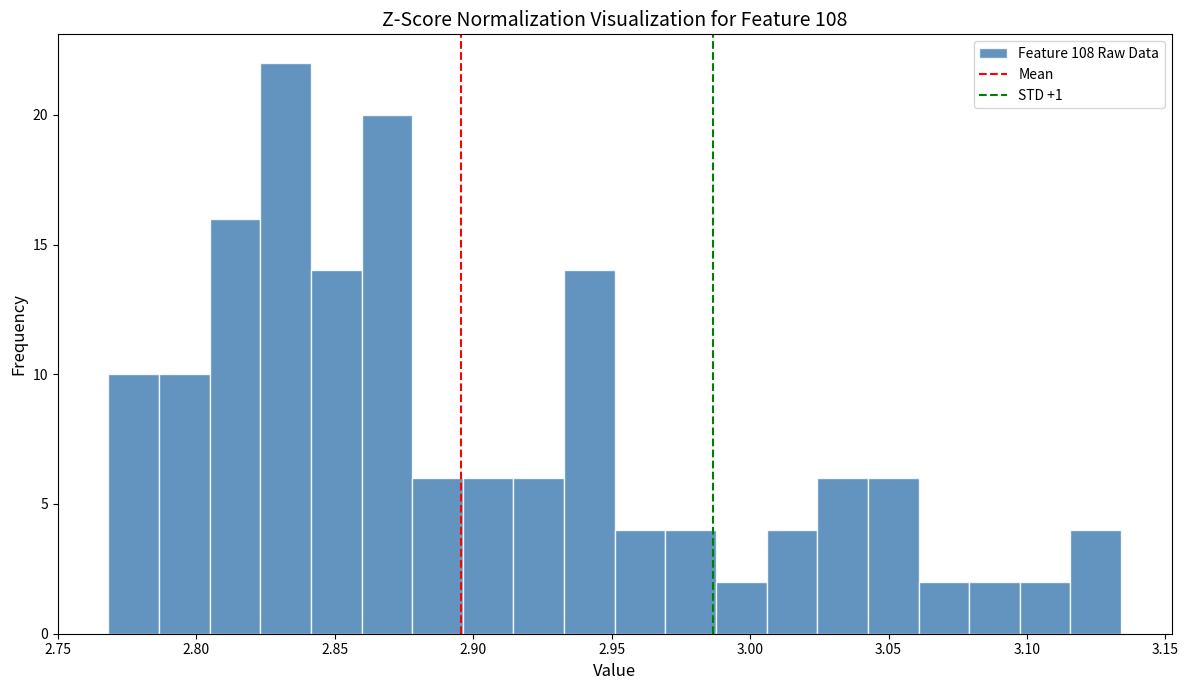

Around what value on the x-axis is the tallest bar? Give the approximate position of its centre, as read against the axis.

2.830